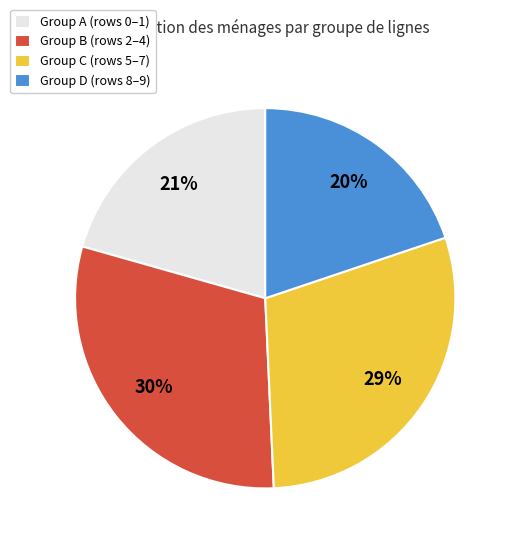

Count the number of slices in the pie.

4